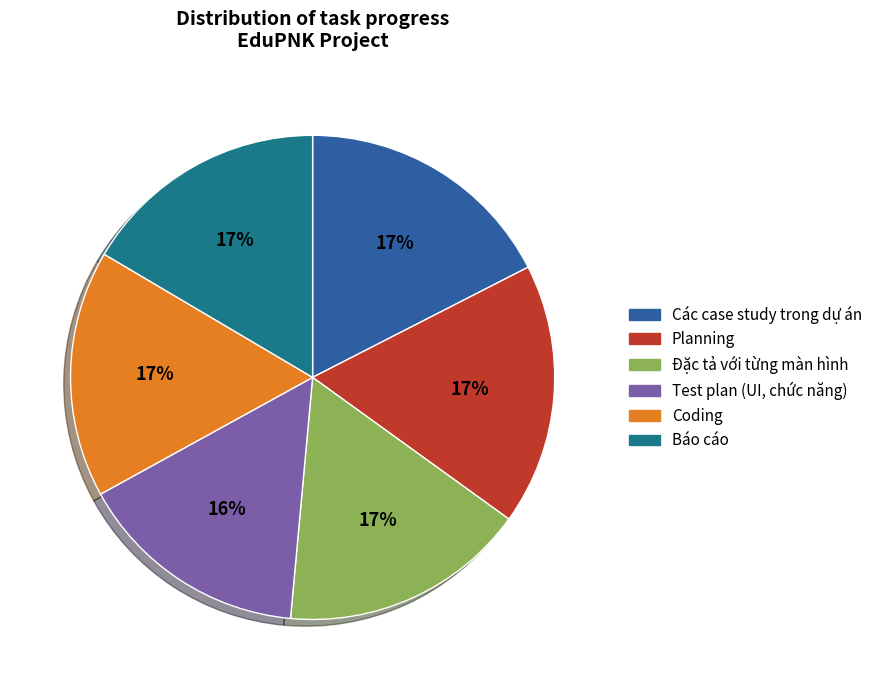

Is the sum of Coding and Planning greater than half?

No